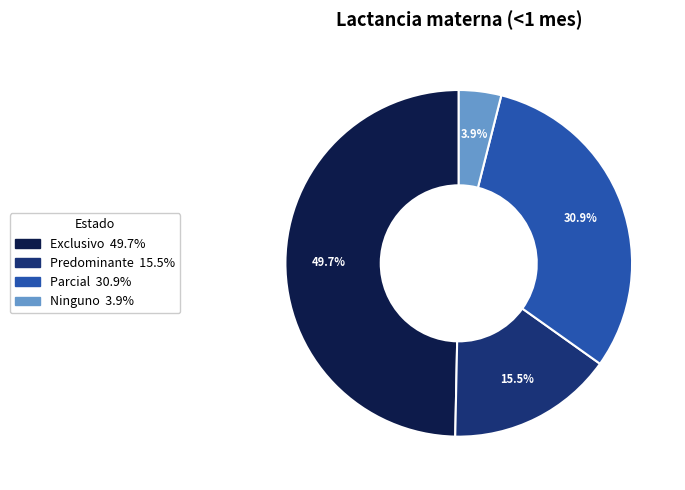

Which slice is the smallest?

Ninguno